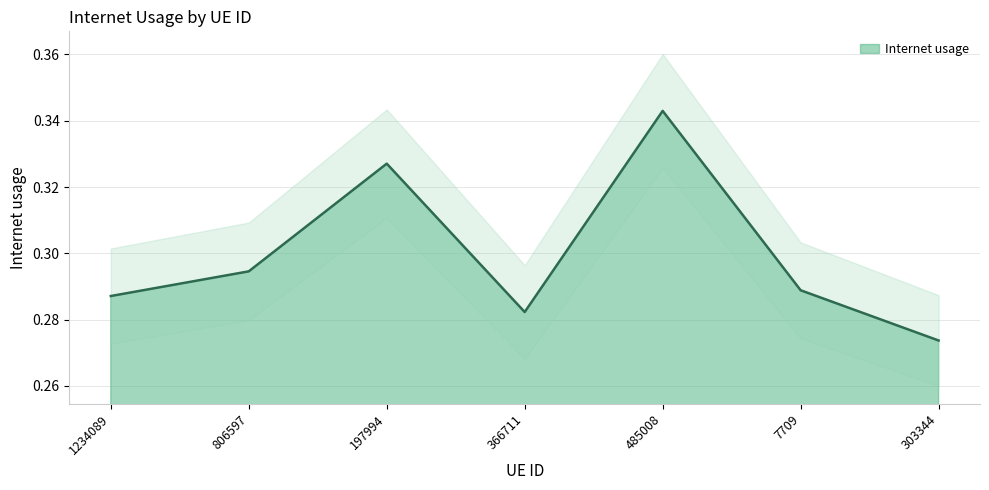

True or false: the data shows 0.3 at 7709.

True